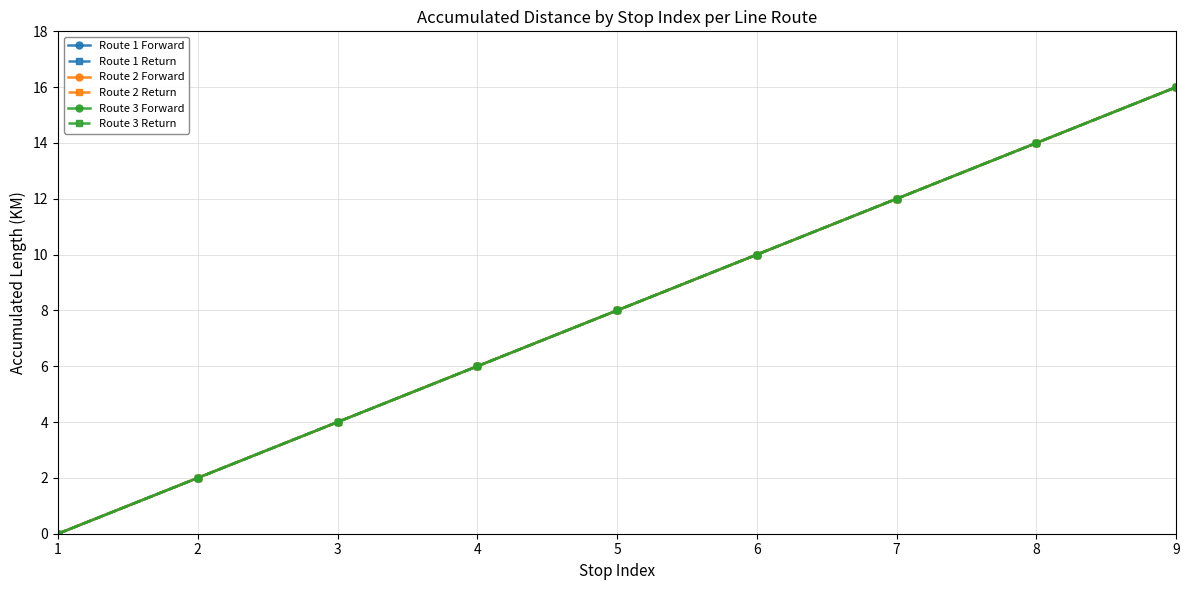

What is the total value across all series at 4?

36